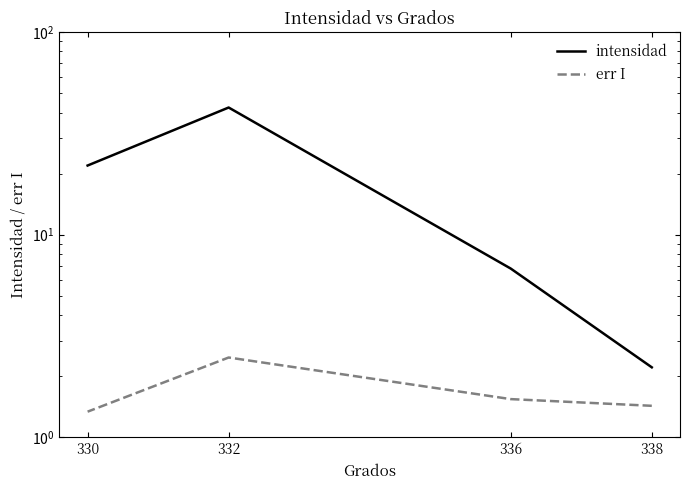

What are all the series names shown in the legend?

intensidad, err I